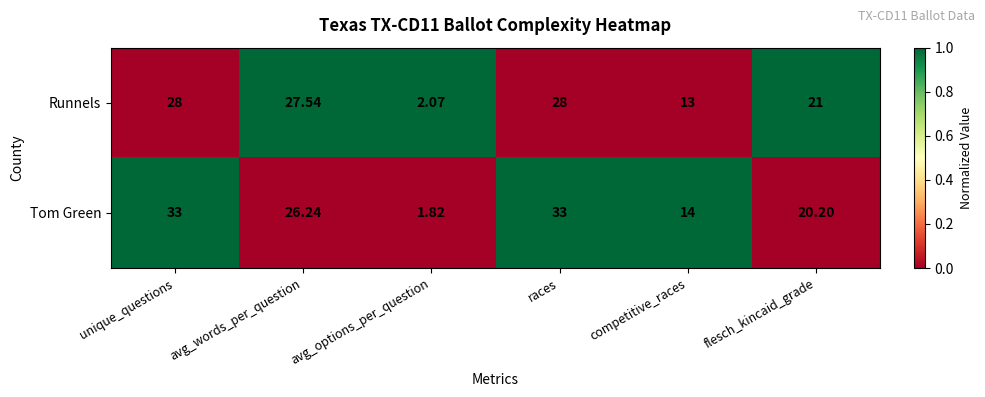

Rank the series by their average value, from lowest to highest.

Runnels, Tom Green